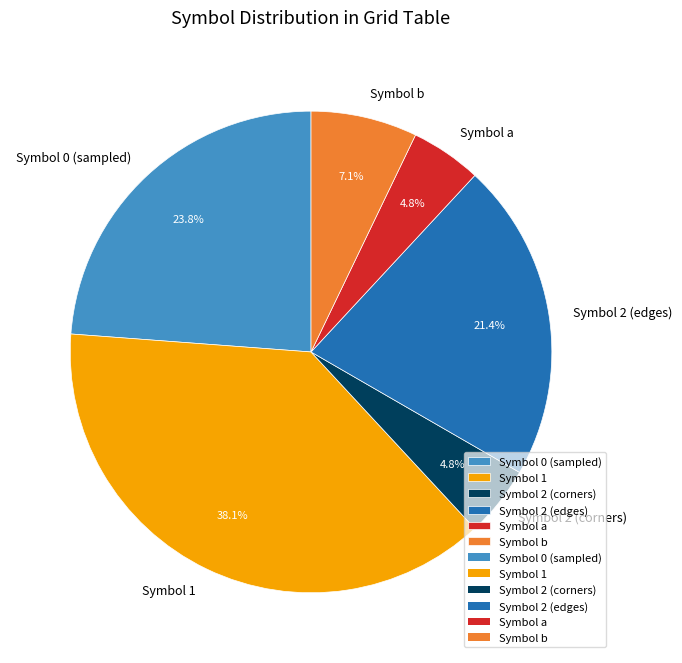

How many segments does this pie chart have?

6